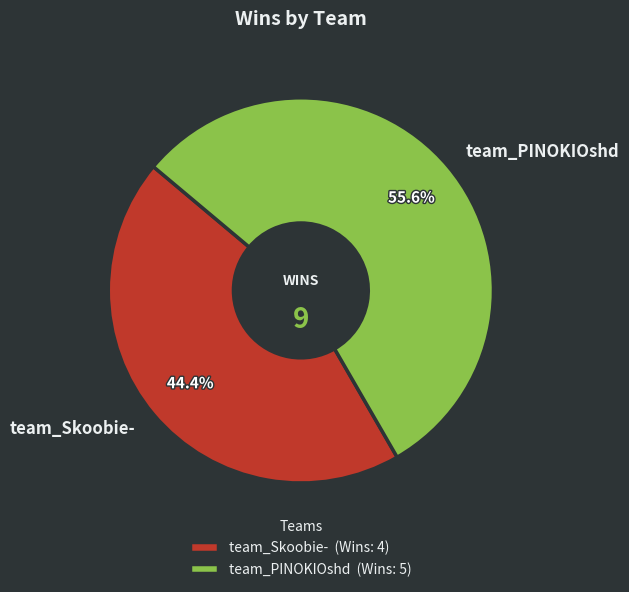

Is team_Skoobie- the majority of the pie?

No